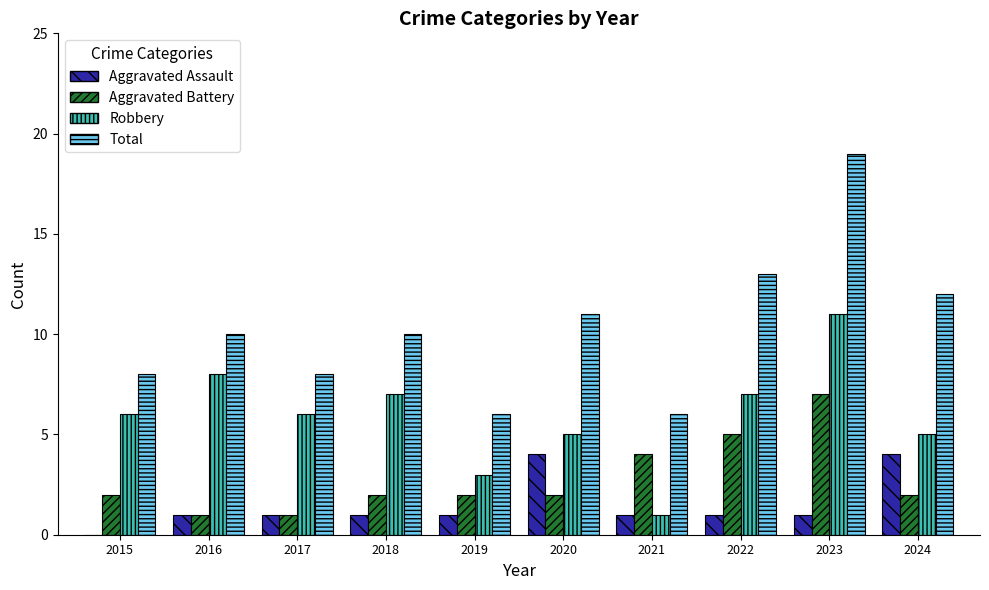

Is the value of Aggravated Battery at 2021 greater than the value of Robbery at 2023?

No